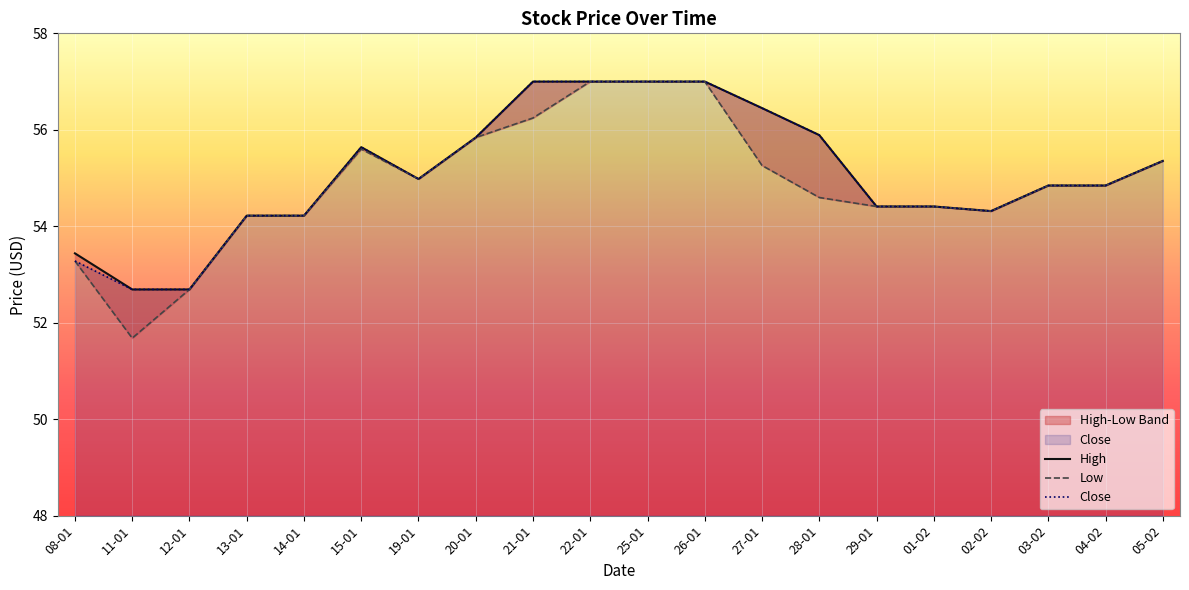

Where is the first local minimum for High?

19-01